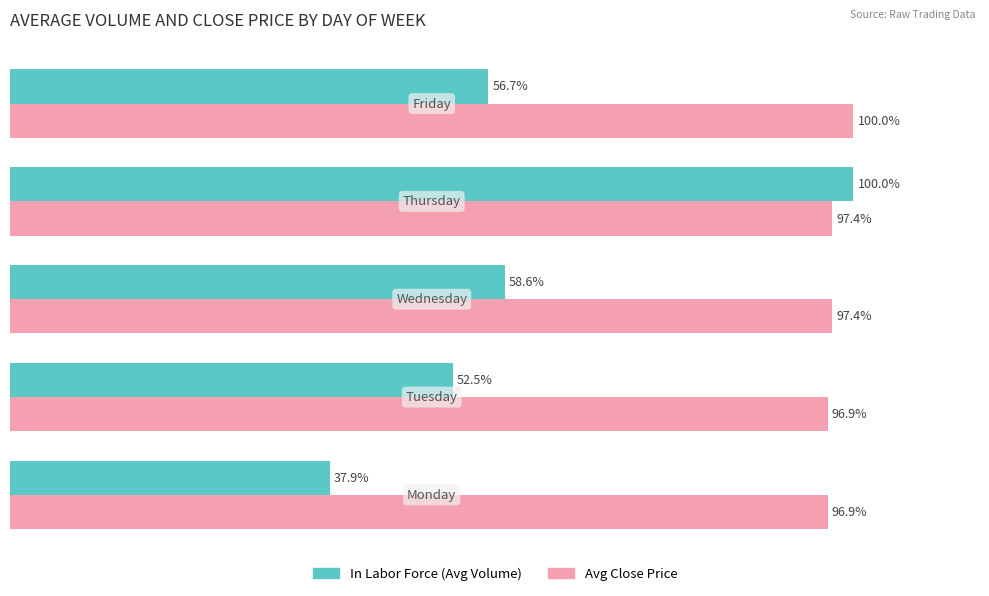

Which series has the largest total across all categories?

Avg Close Price